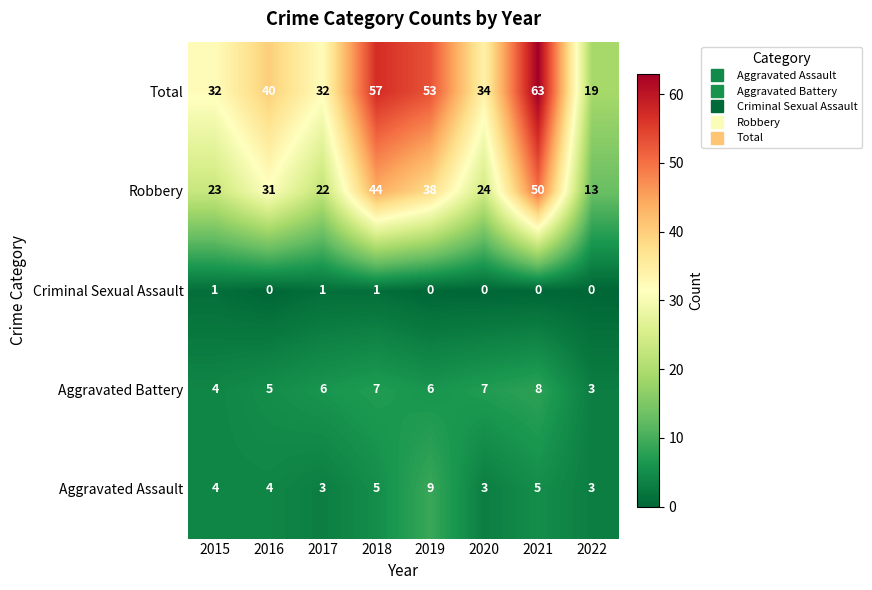

The Aggravated Assault series shows 4 at 2015. True or false?

True